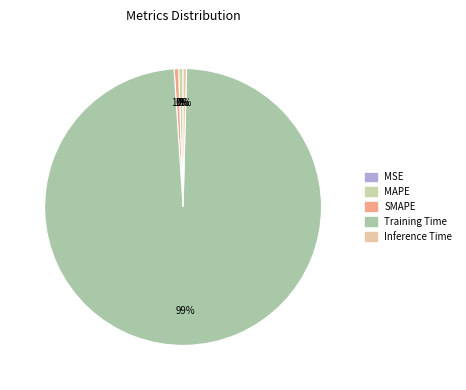

Does MSE account for over 50% of the chart?

No